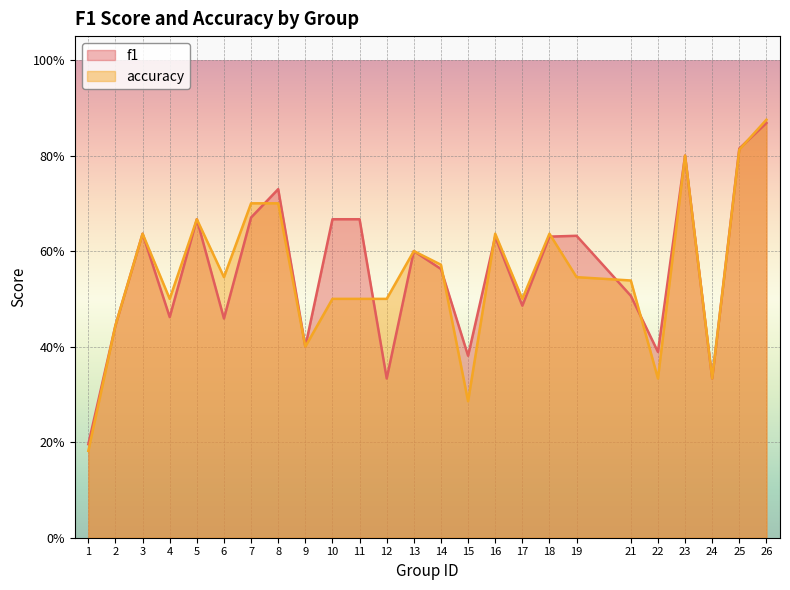

The accuracy series shows 0.5 at 8. True or false?

False